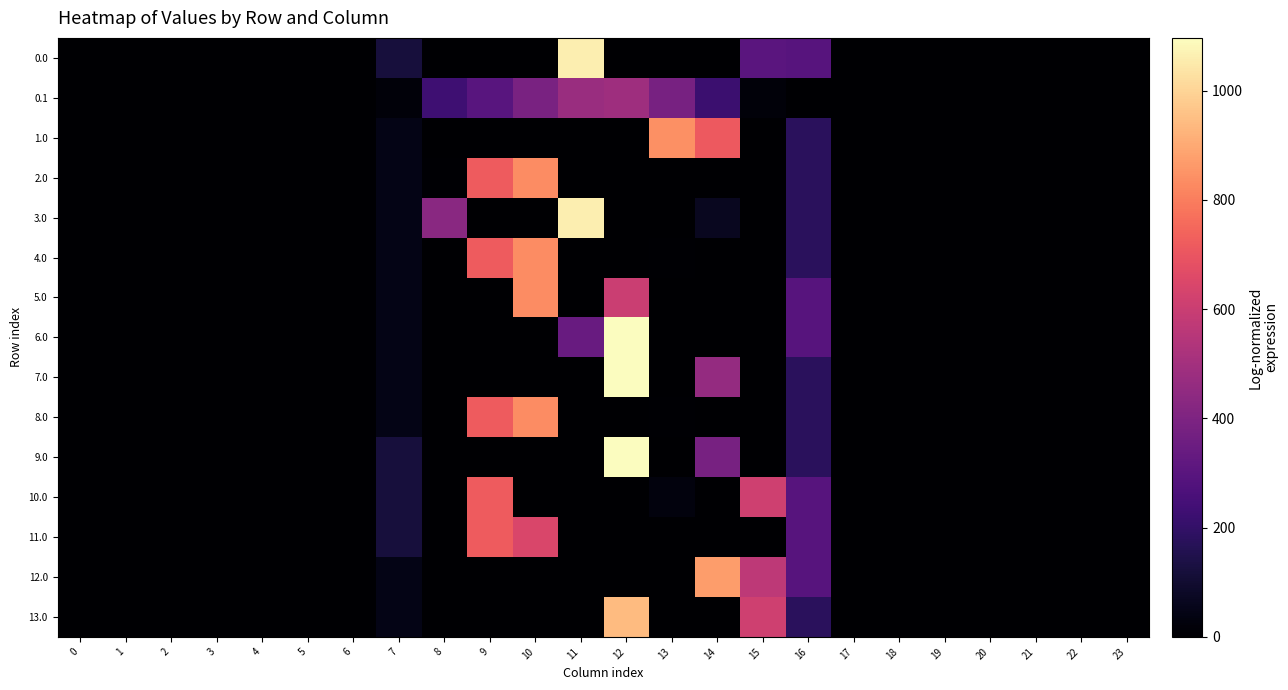

Rank the series by their maximum value, from lowest to highest.

0.1, 10.0, 11.0, 5.0, 2.0, 4.0, 8.0, 1.0, 12.0, 13.0, 0.0, 3.0, 6.0, 7.0, 9.0